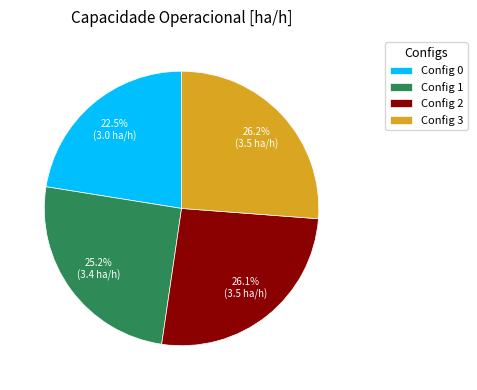

Approximately how many times larger is the value at Config 3 compared to Config 2?

1.0